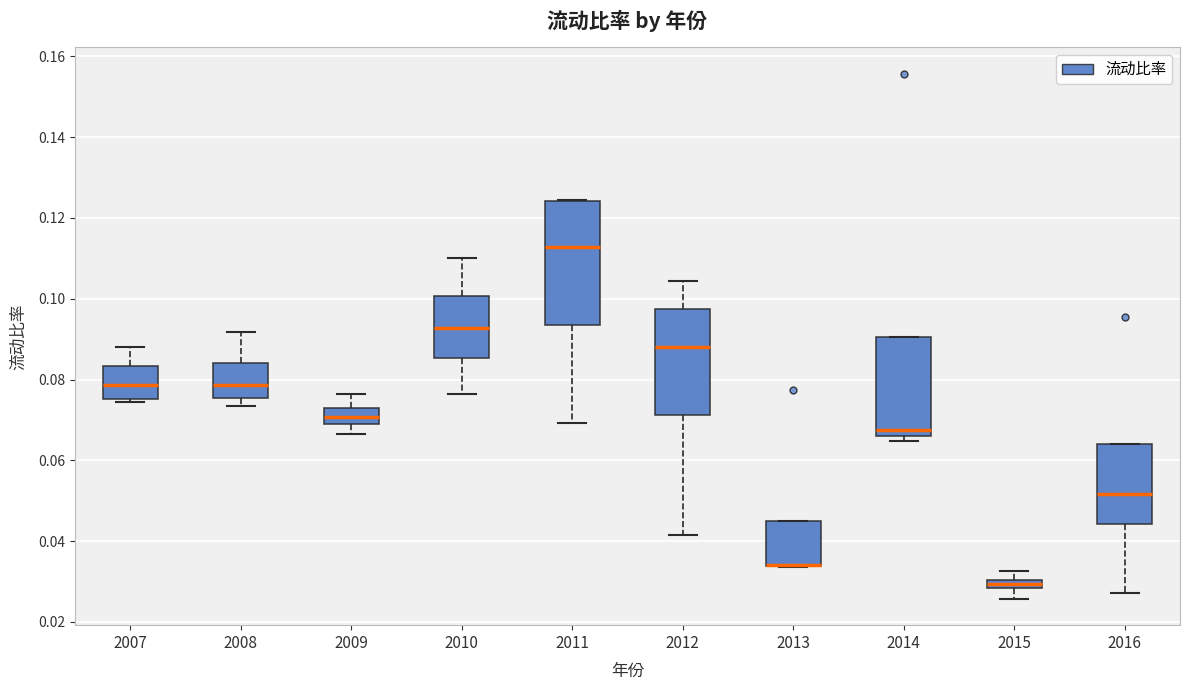

Which box is the tallest, from its lower edge to its upper edge?

2011